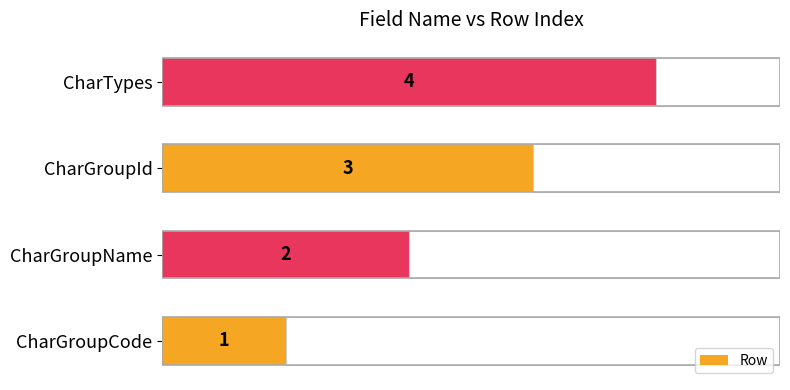

List the labels in order of Row value, largest first.

CharTypes, CharGroupId, CharGroupName, CharGroupCode